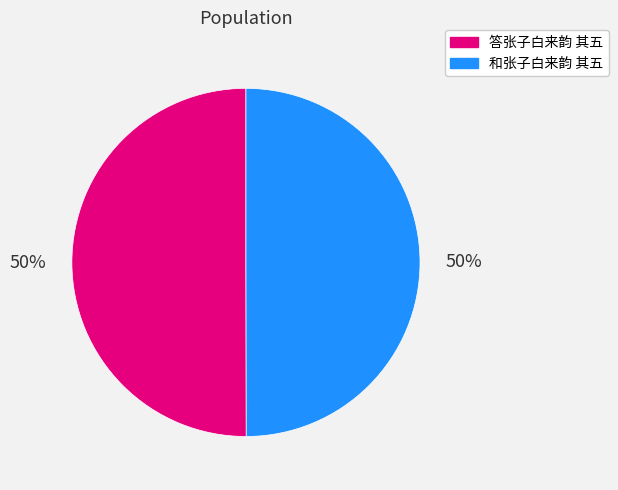

How many segments does this pie chart have?

2